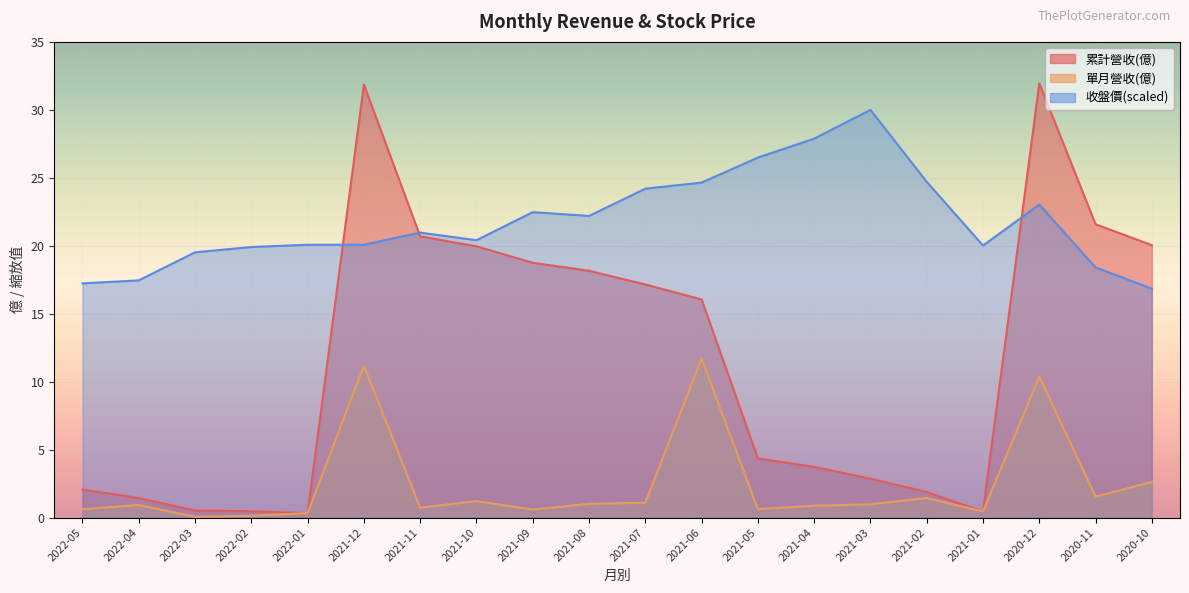

At which label does 單月營收(億) reach its minimum?

2022-03